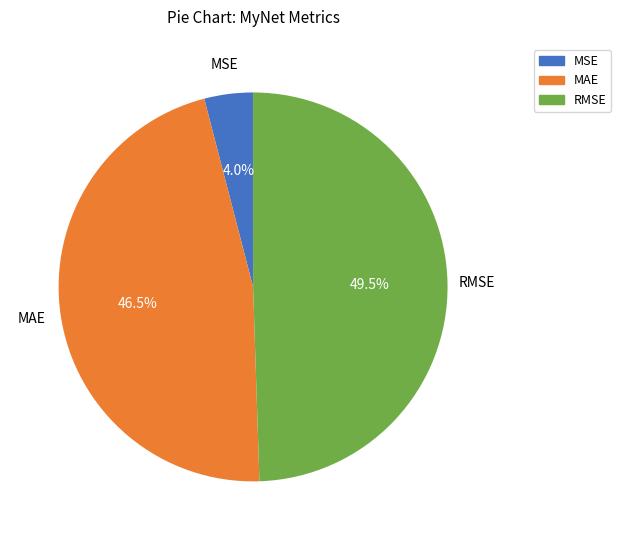

Is there any slice that represents more than half of the pie?

No